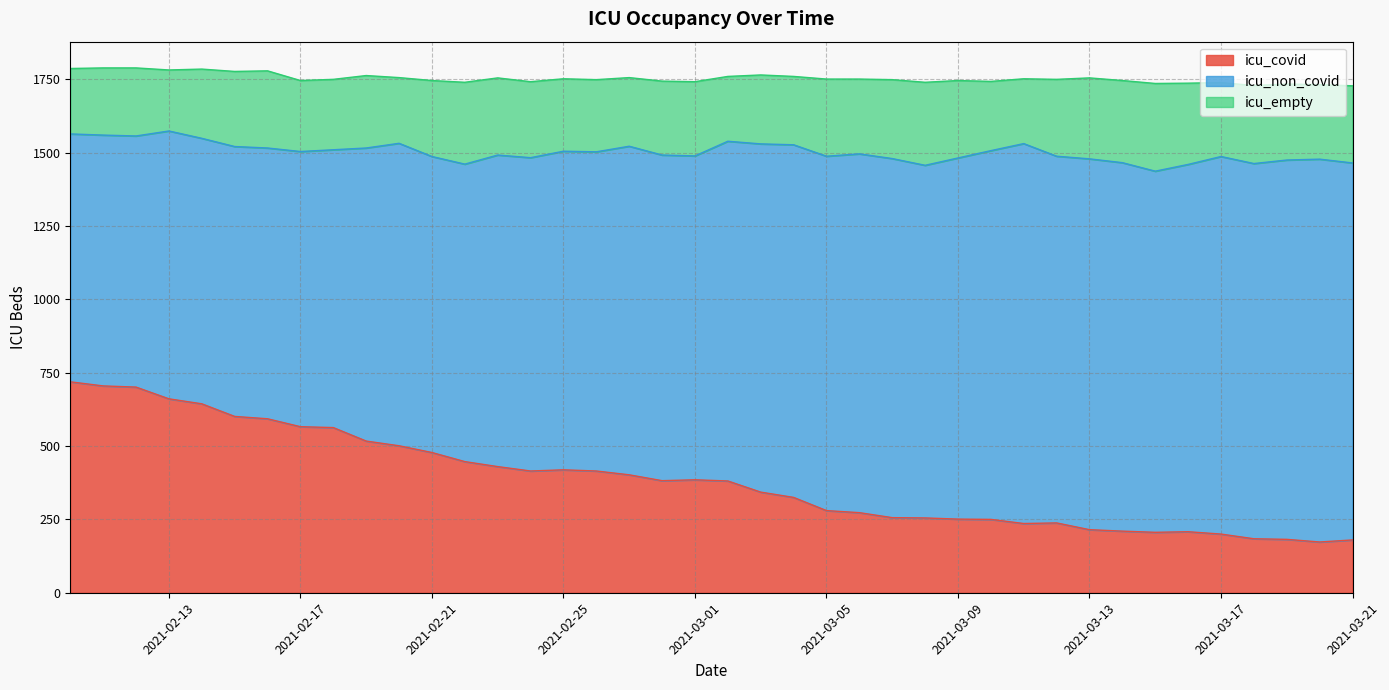

What value does the icu_empty series have at 21?

252